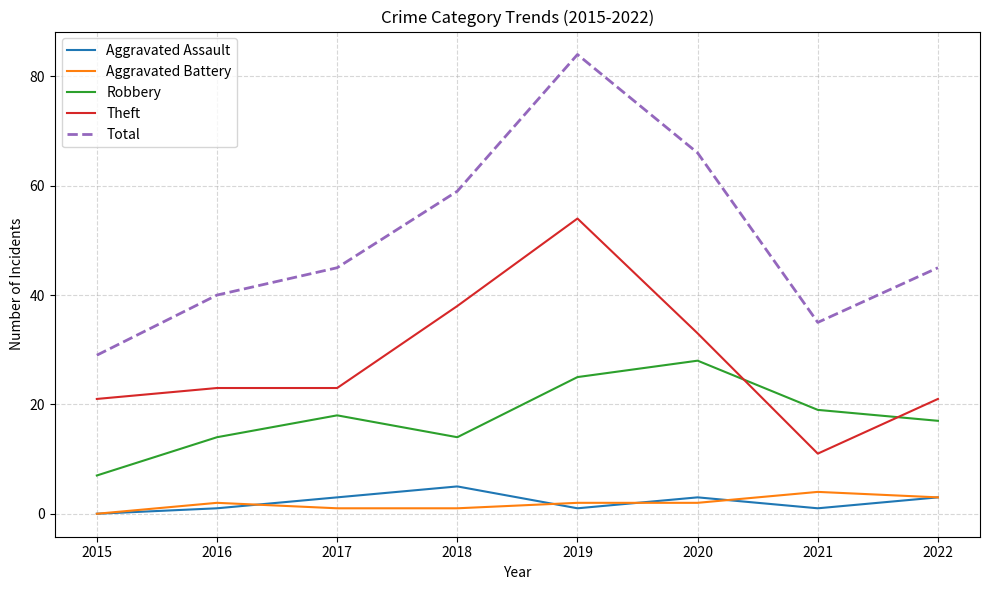

List the series in order of their peak value, highest first.

Total, Theft, Robbery, Aggravated Assault, Aggravated Battery